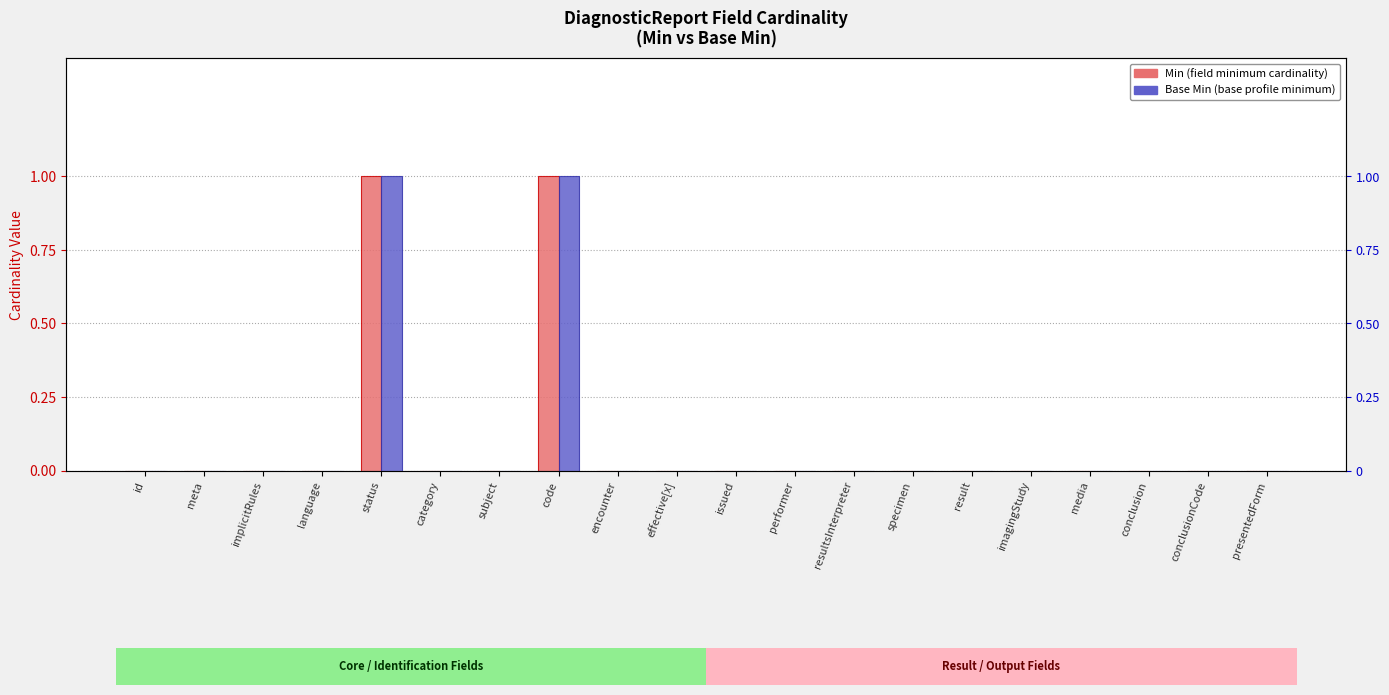

Which series changed the most between encounter and effective[x]?

Min